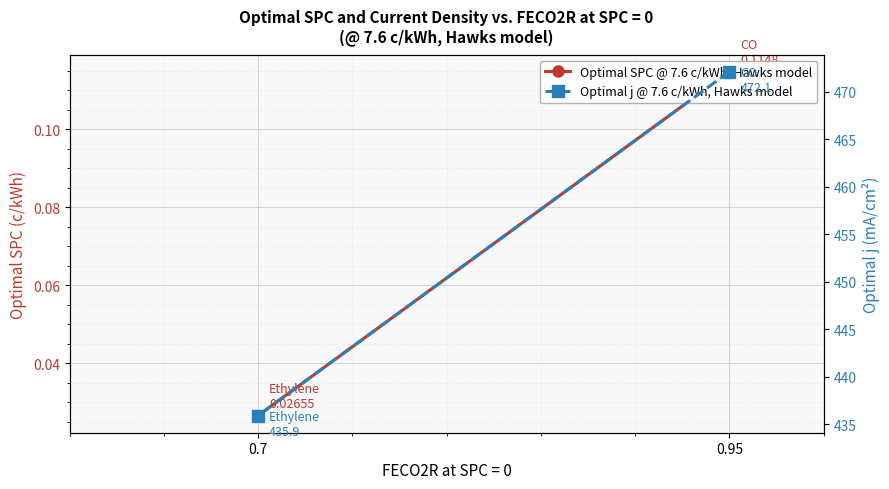

How many categories are shown in the chart?

2